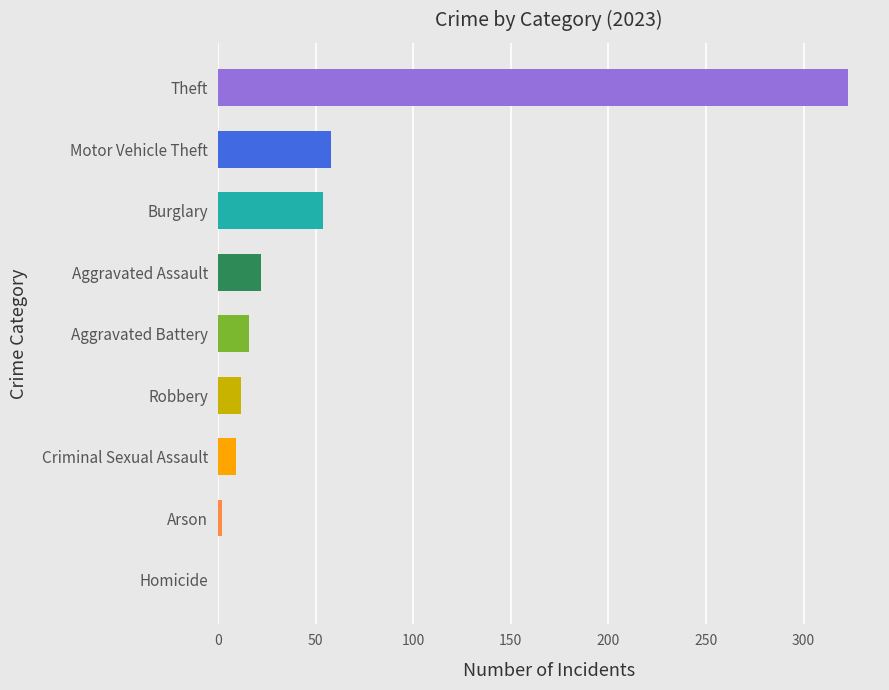

Which has a higher value, Aggravated Assault or Motor Vehicle Theft?

Motor Vehicle Theft